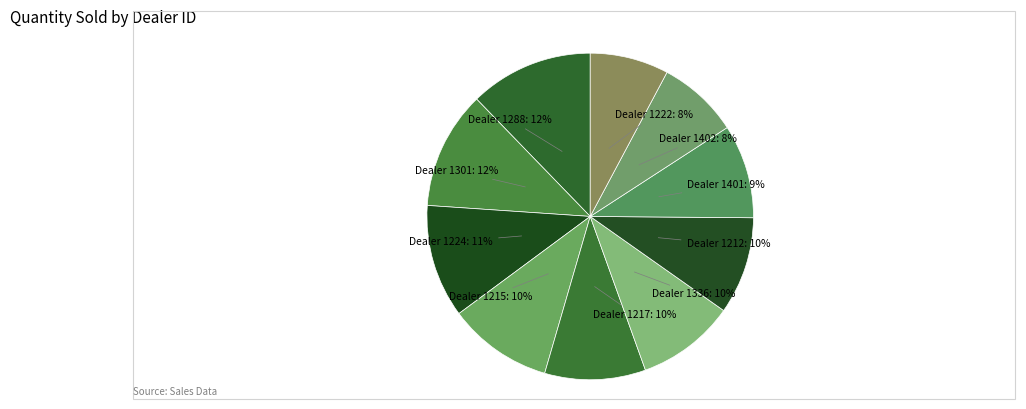

How many slices are in this pie chart?

10